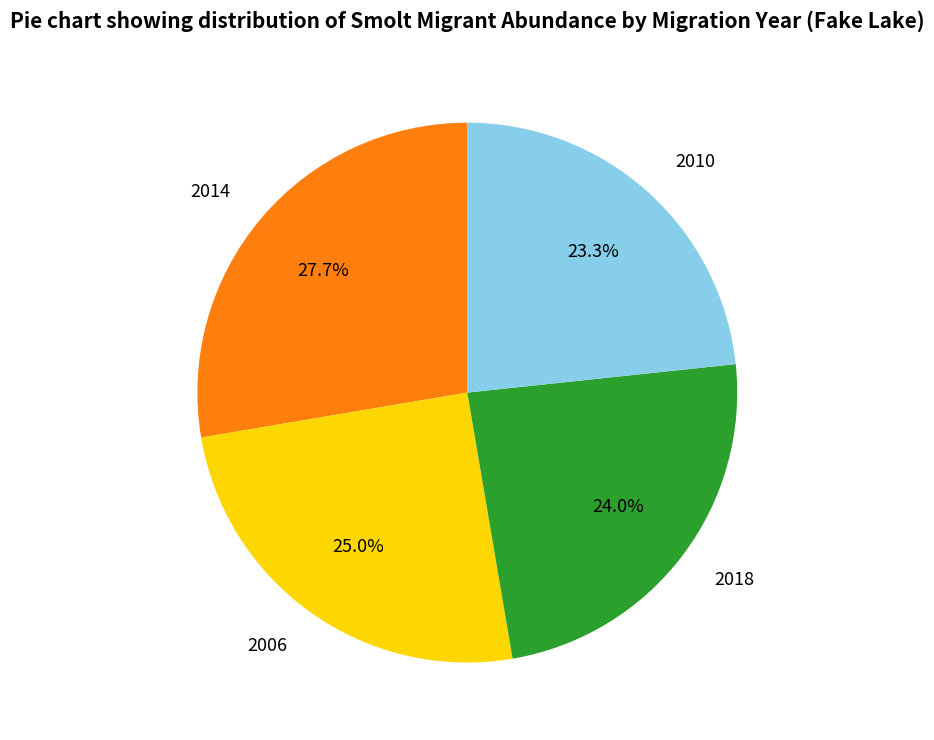

Rank the categories by value from lowest to highest.

2010, 2018, 2006, 2014